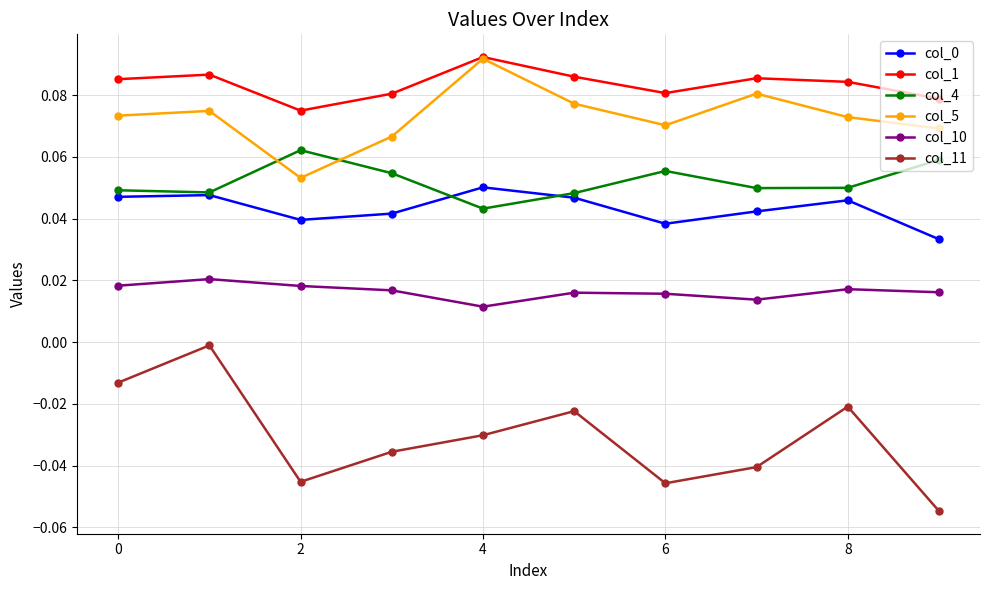

True or false: col_5 has more than 1 points higher than both neighbors.

True